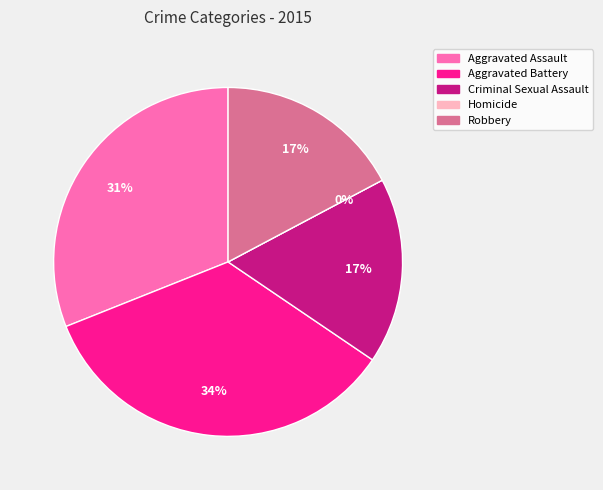

True or false: Criminal Sexual Assault accounts for 28% of the total.

False